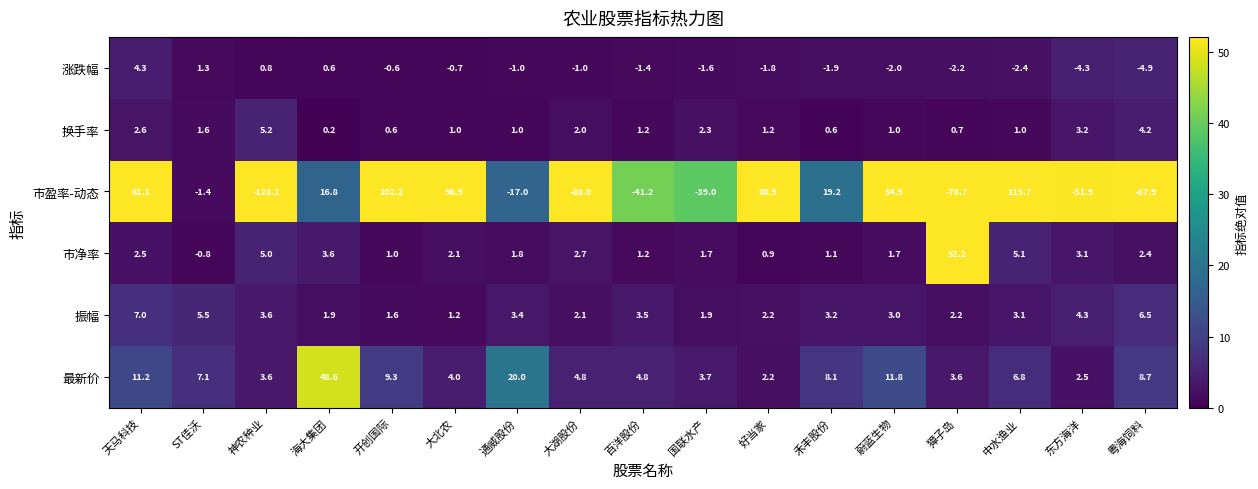

Which series changed the most between 大北农 and 蔚蓝生物?

市盈率-动态